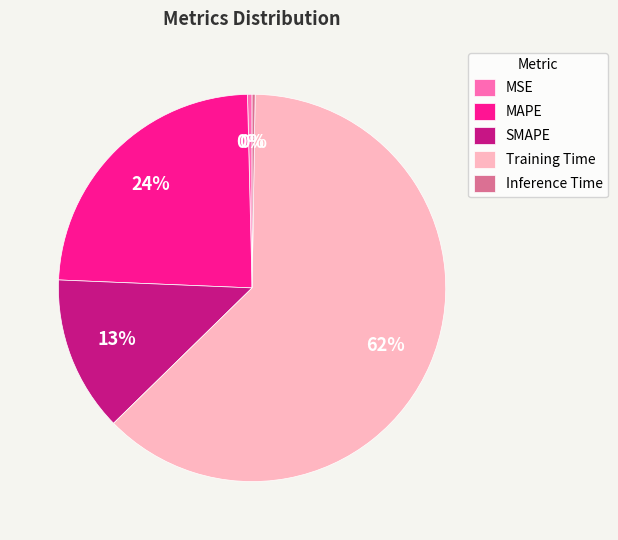

The Training Time slice represents 54% of the pie. True or false?

False